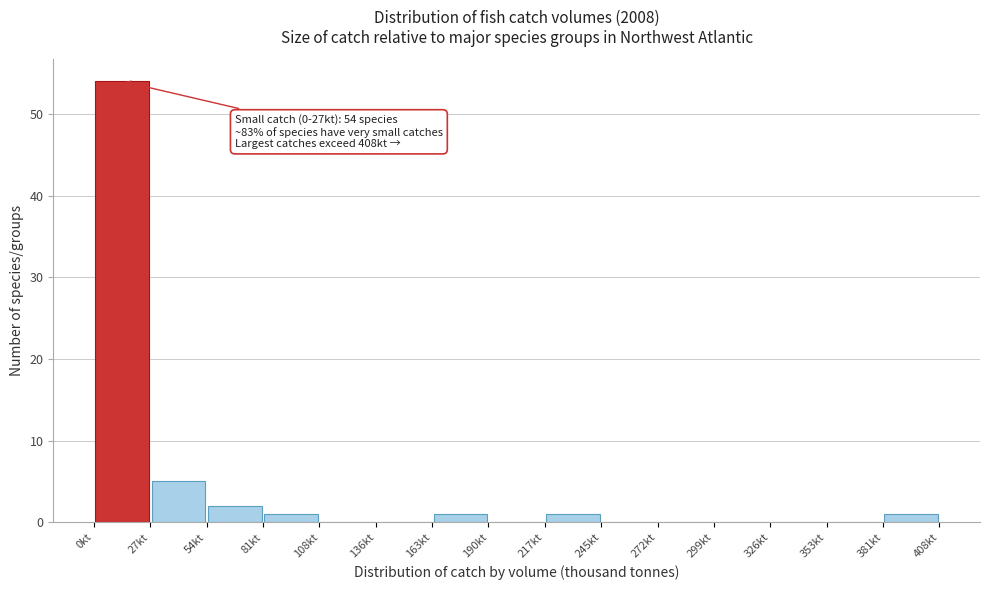

Which range on the x-axis has the tallest bar?

0 to 25